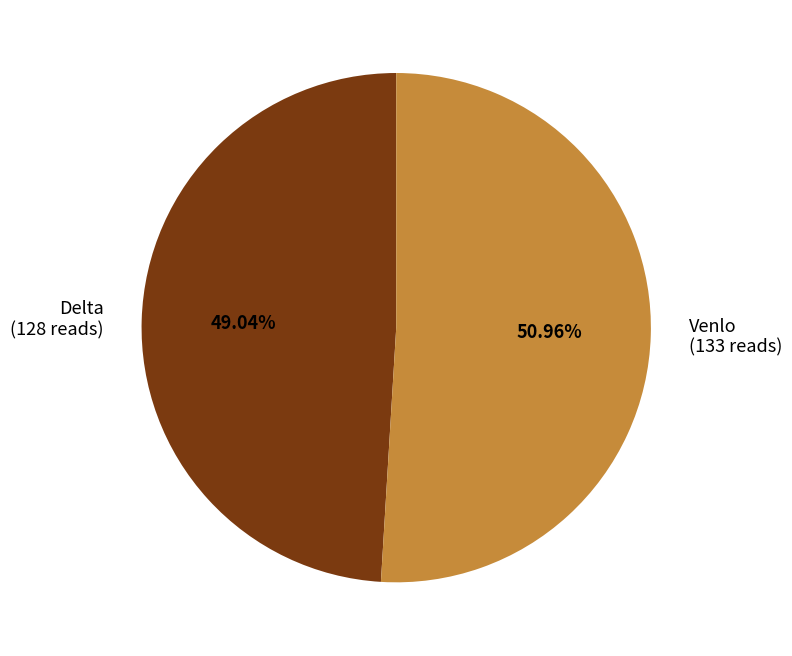

The Venlo slice represents 51% of the pie. True or false?

True